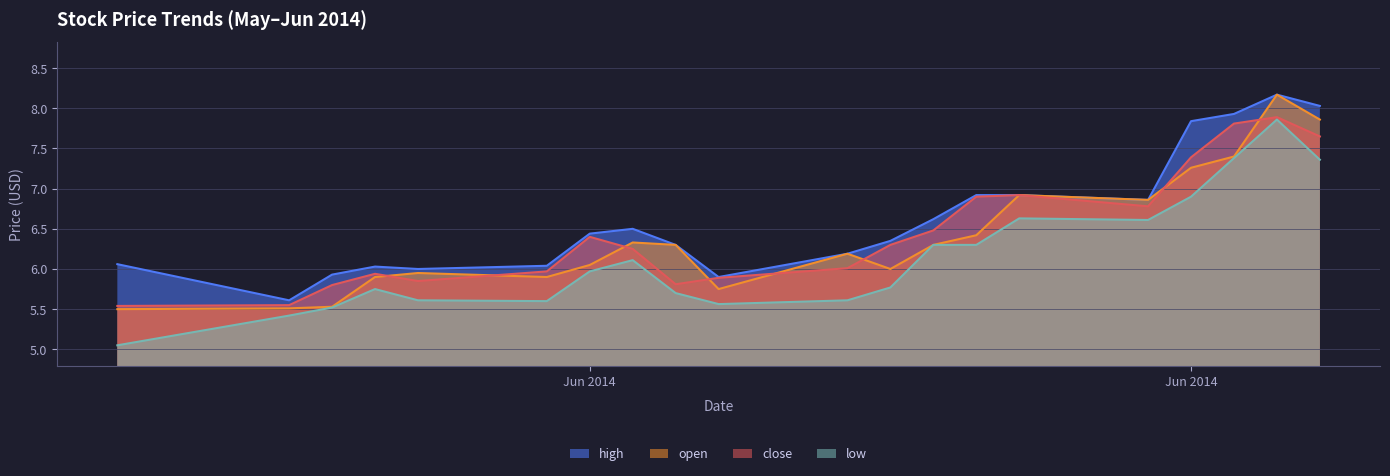

Between 2014-05-29 and 2014-05-30, which series saw the biggest shift?

low